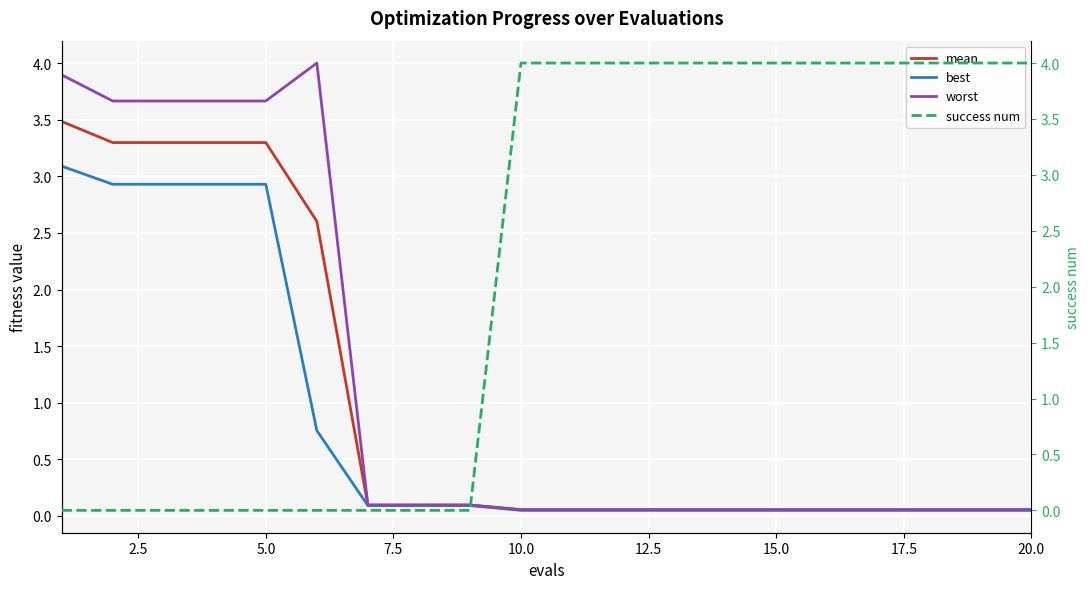

The mean series shows 3.3 at 5.0. True or false?

True